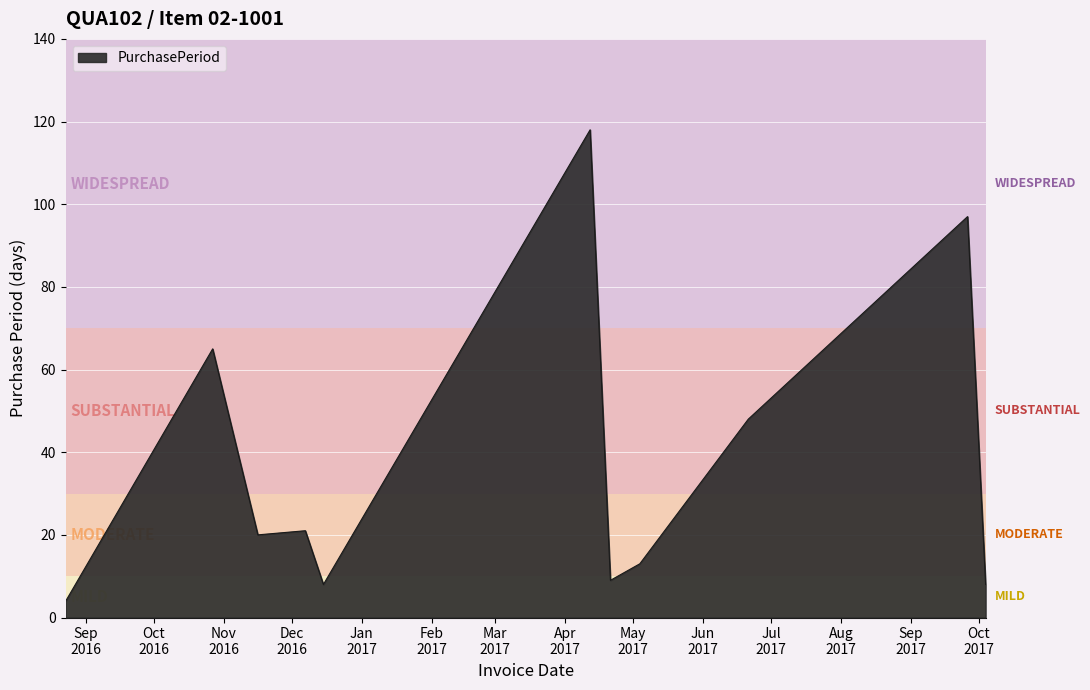

What is the difference between the maximum and minimum values?

114